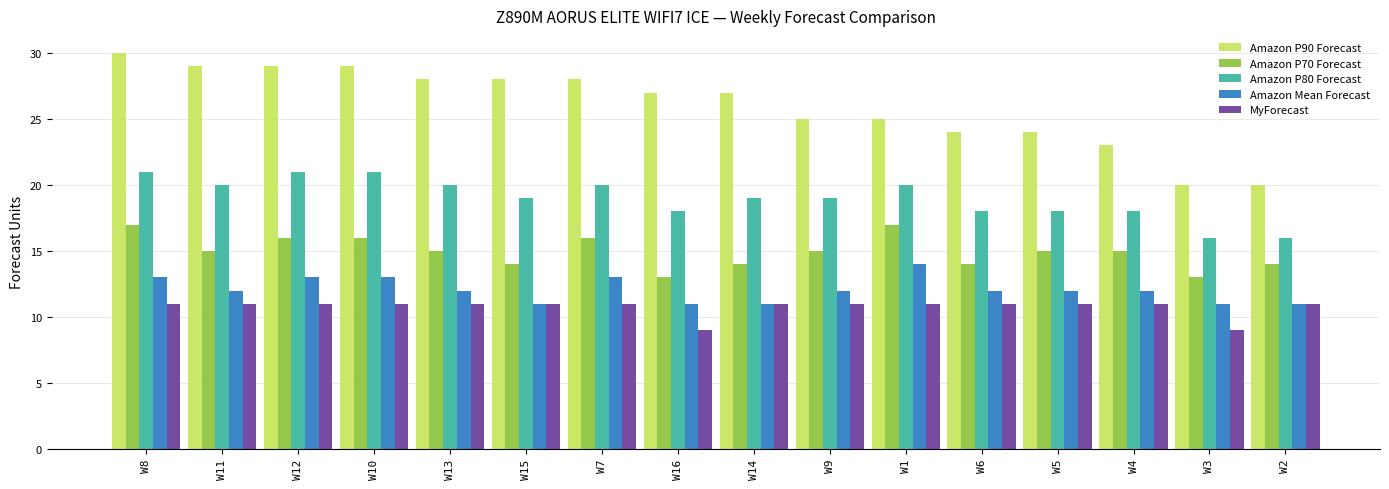

Which series changed the most between W8 and W6?

Amazon P90 Forecast